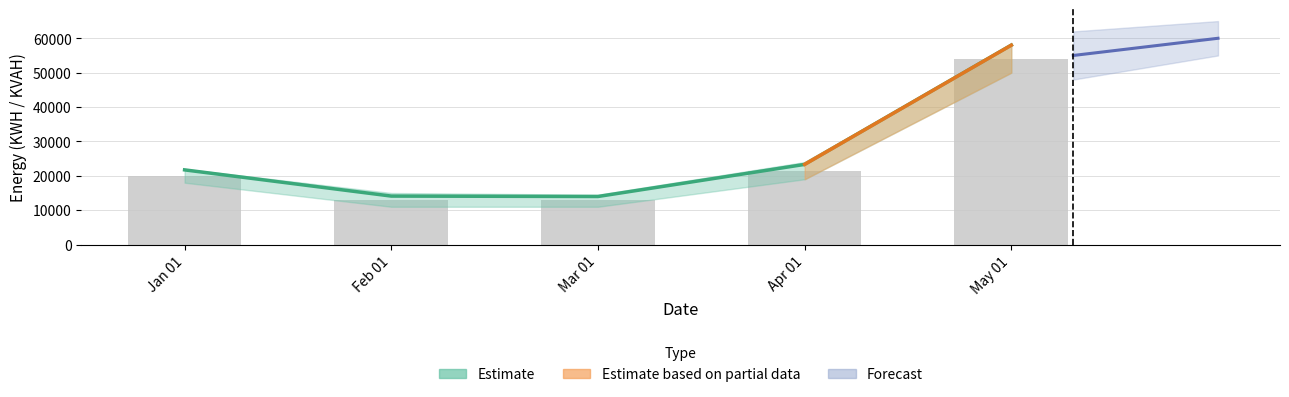

What is the value of the KWH bar at the 2nd from the left?

13055.1